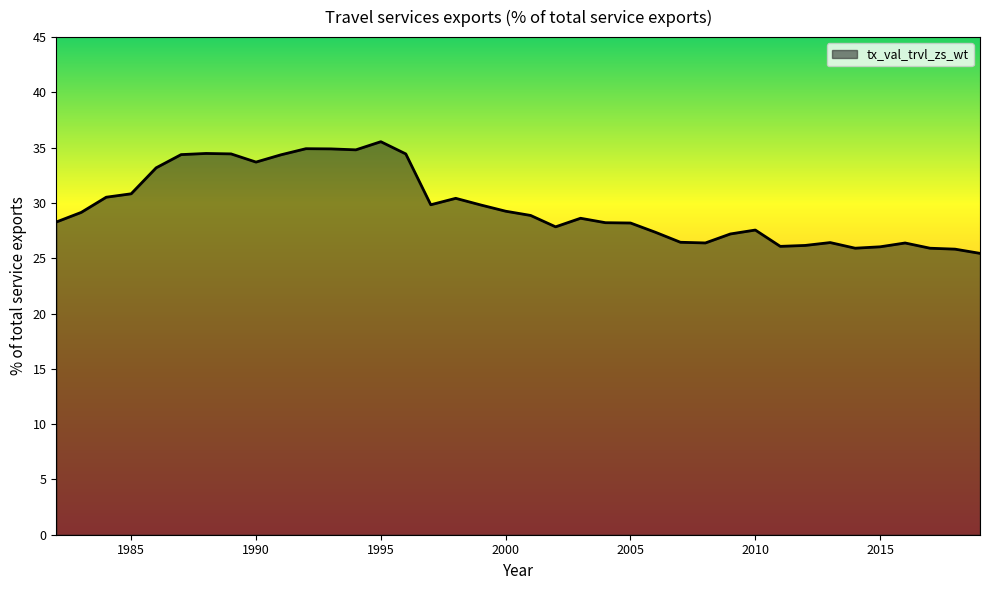

What is the smallest value displayed?

25.4